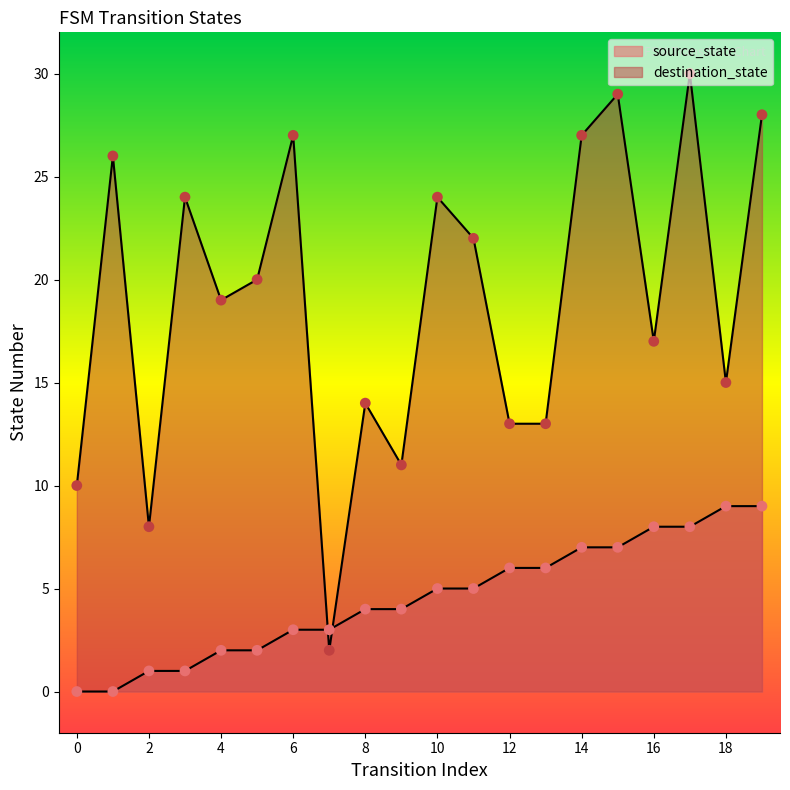

Which series contains the highest Y value?

destination_state